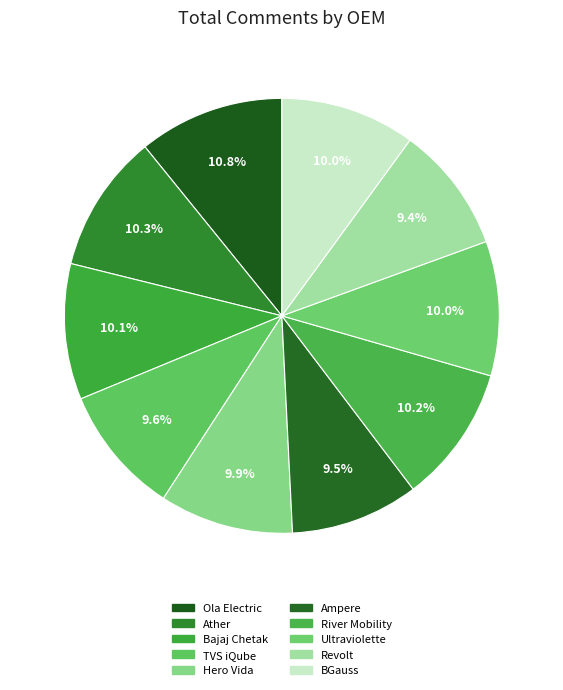

How much of the chart is everything except Bajaj Chetak?

89.9%